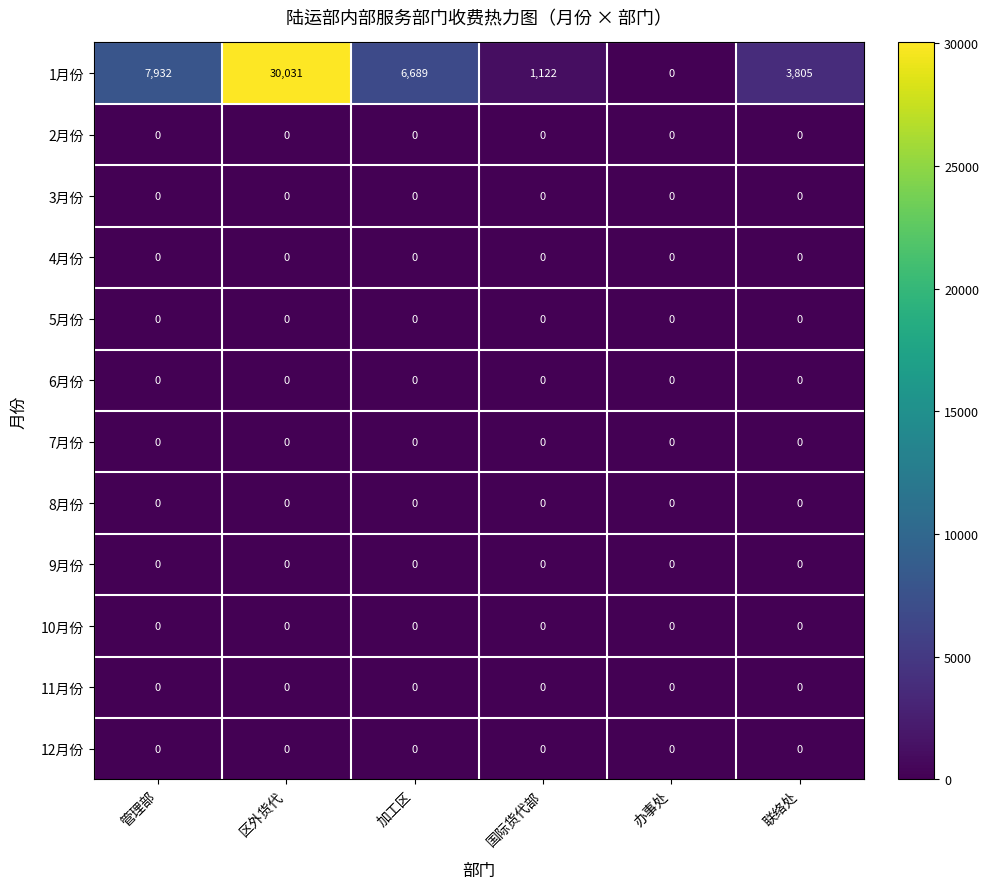

The value of 7月份 at 国际货代部 is 0. True or false?

True